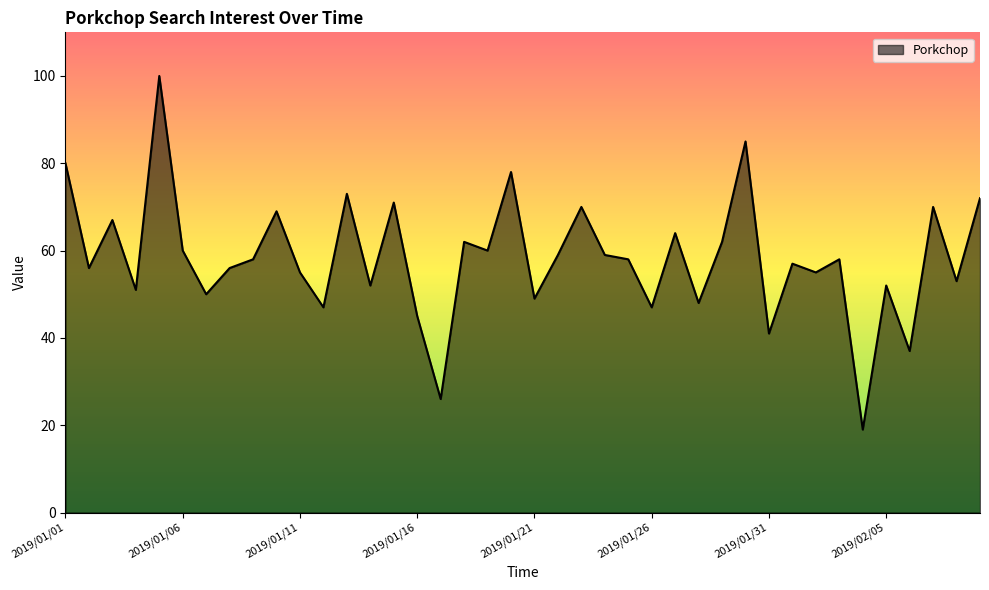

How many lines are shown in the chart?

1